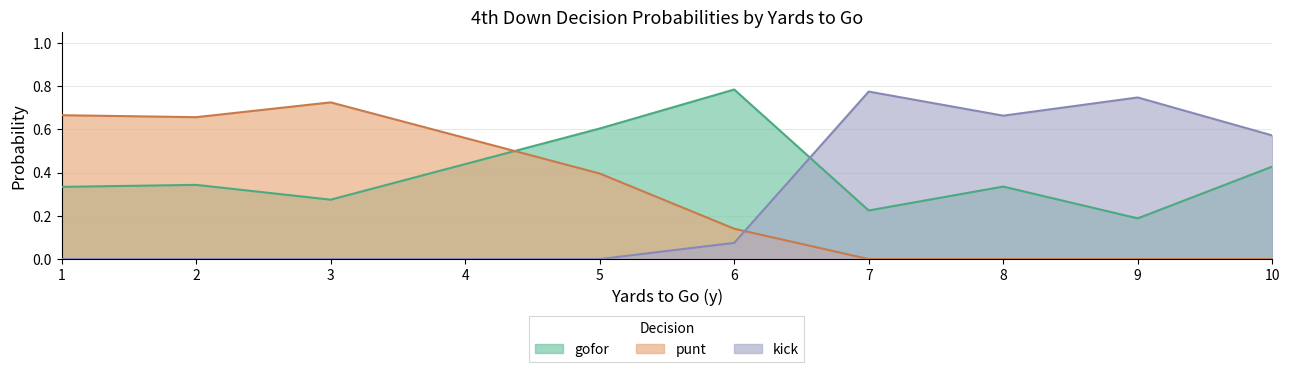

How many categories are shown in the chart?

10